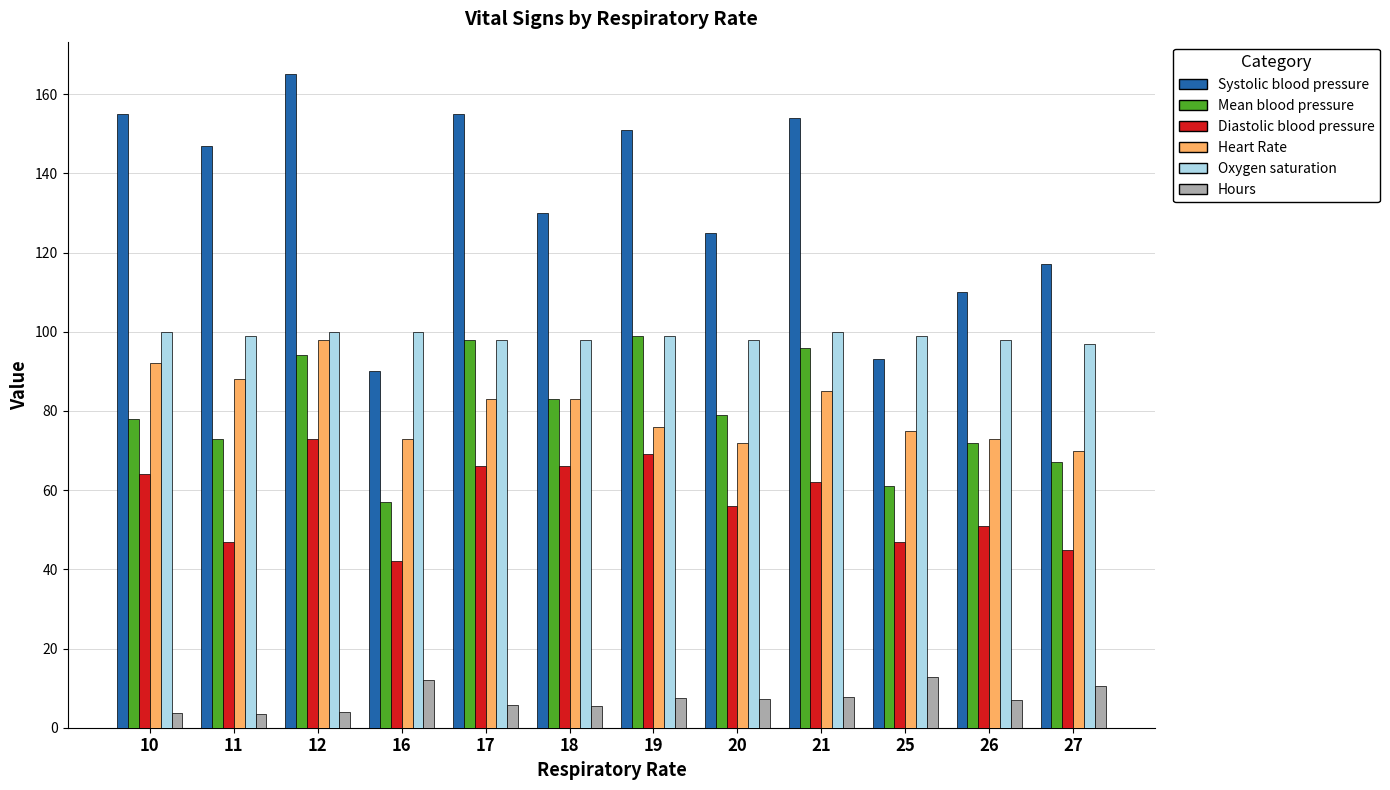

What are all the series names shown in the legend?

Systolic blood pressure, Mean blood pressure, Diastolic blood pressure, Heart Rate, Oxygen saturation, Hours